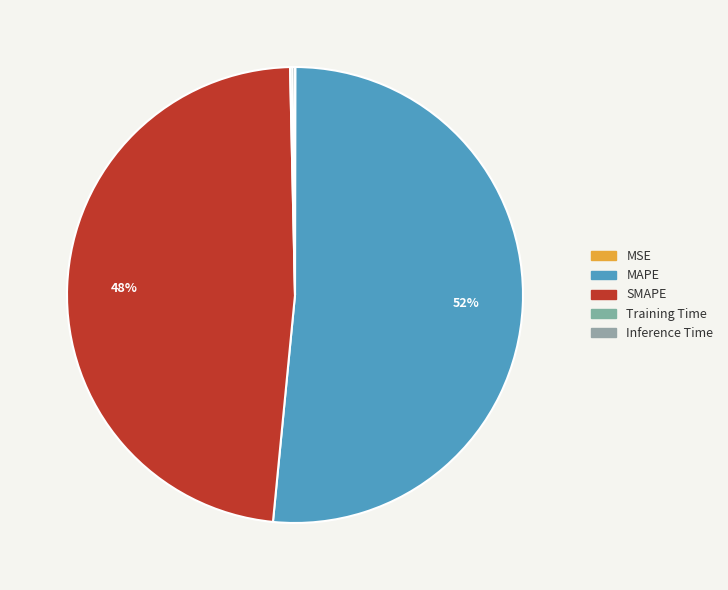

Which category accounts for the majority?

MAPE